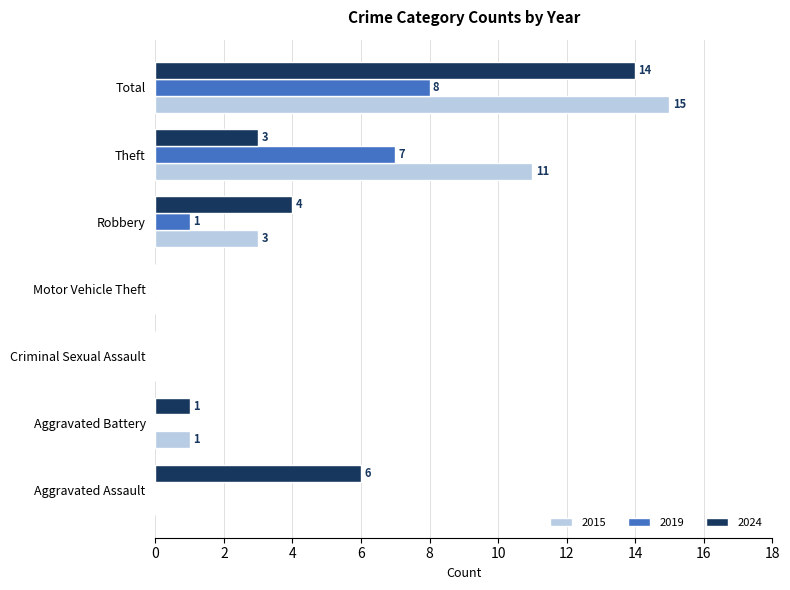

Which series has the largest total across all categories?

2015